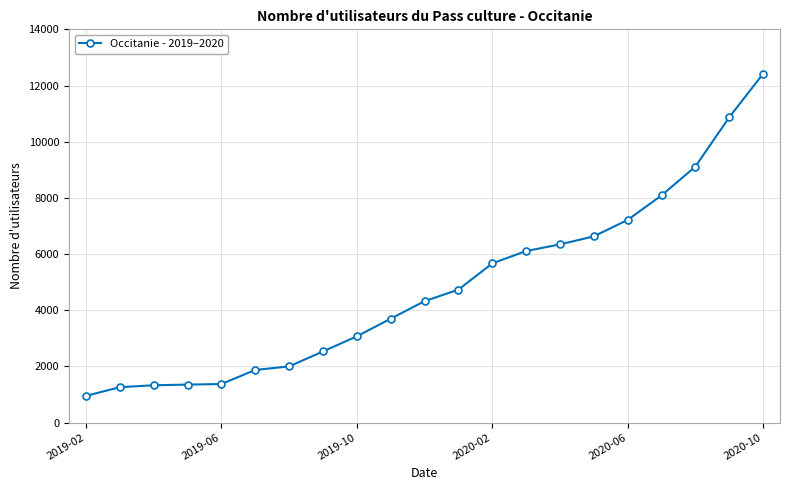

What is the value of the 17th point from the left?

7215